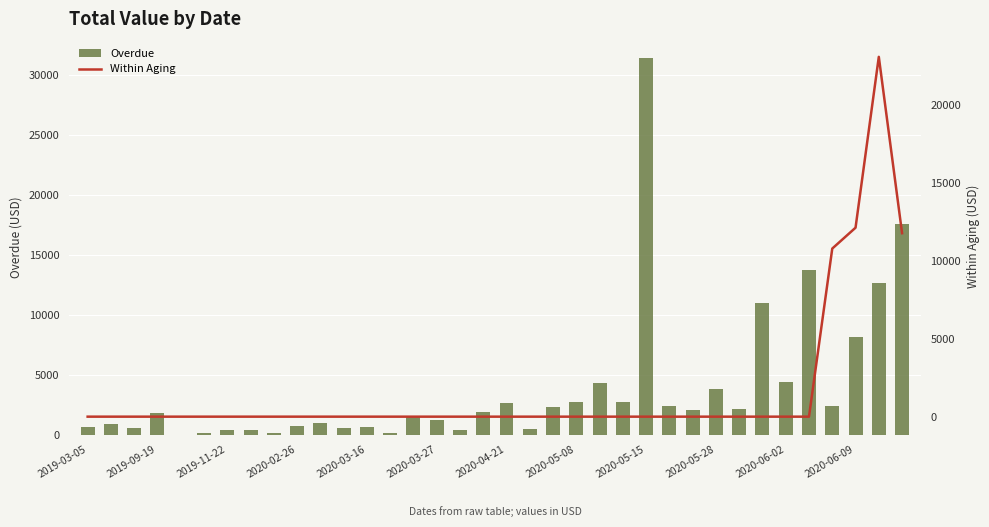

What is the sum of all Overdue values?

139768.6